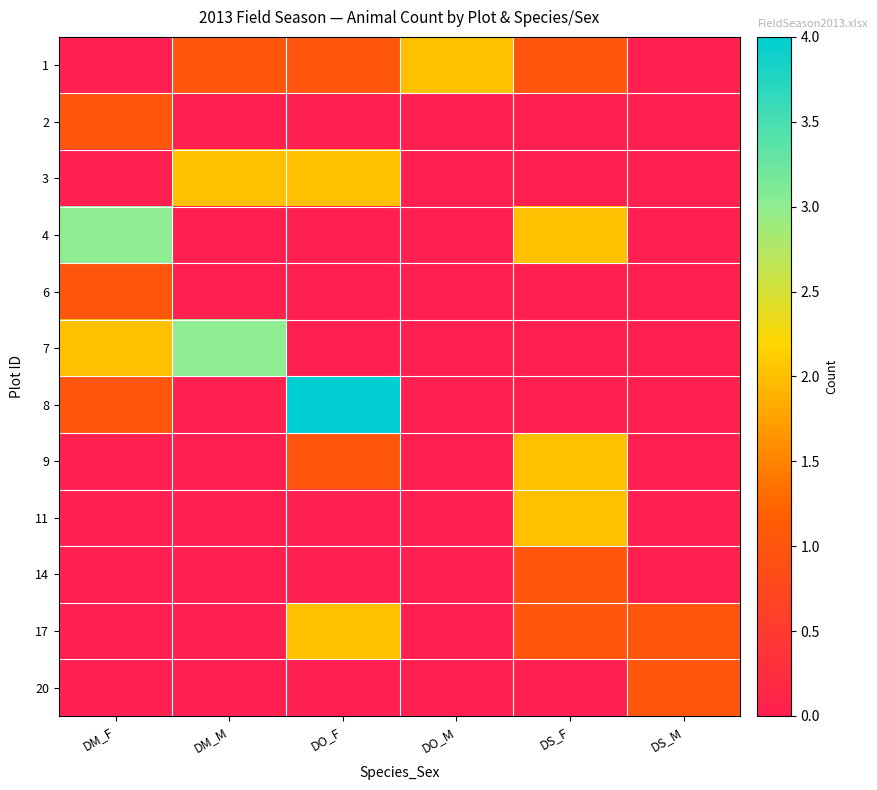

Reading left to right, extract all data points from this chart.

1: DM_F=0	DM_M=1	DO_F=1	DO_M=2	DS_F=1	DS_M=0
2: DM_F=1	DM_M=0	DO_F=0	DO_M=0	DS_F=0	DS_M=0
3: DM_F=0	DM_M=2	DO_F=2	DO_M=0	DS_F=0	DS_M=0
4: DM_F=3	DM_M=0	DO_F=0	DO_M=0	DS_F=2	DS_M=0
6: DM_F=1	DM_M=0	DO_F=0	DO_M=0	DS_F=0	DS_M=0
7: DM_F=2	DM_M=3	DO_F=0	DO_M=0	DS_F=0	DS_M=0
8: DM_F=1	DM_M=0	DO_F=4	DO_M=0	DS_F=0	DS_M=0
9: DM_F=0	DM_M=0	DO_F=1	DO_M=0	DS_F=2	DS_M=0
11: DM_F=0	DM_M=0	DO_F=0	DO_M=0	DS_F=2	DS_M=0
14: DM_F=0	DM_M=0	DO_F=0	DO_M=0	DS_F=1	DS_M=0
17: DM_F=0	DM_M=0	DO_F=2	DO_M=0	DS_F=1	DS_M=1
20: DM_F=0	DM_M=0	DO_F=0	DO_M=0	DS_F=0	DS_M=1